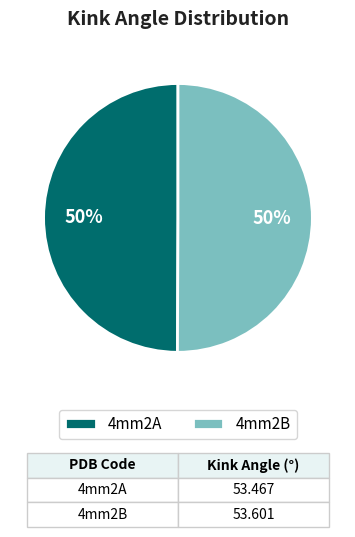

To the nearest percent, what percentage of the pie is 4mm2B?

50%